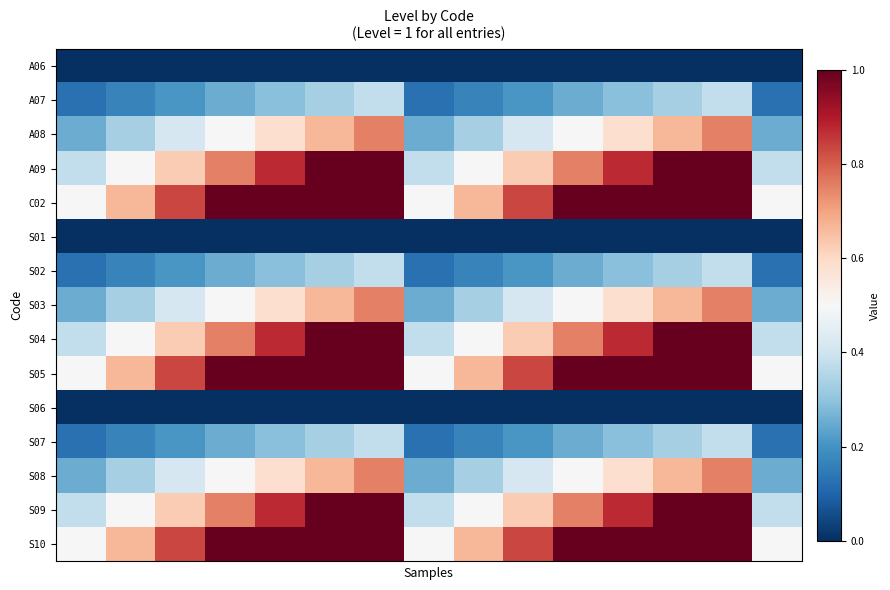

How many series are shown in this chart?

15